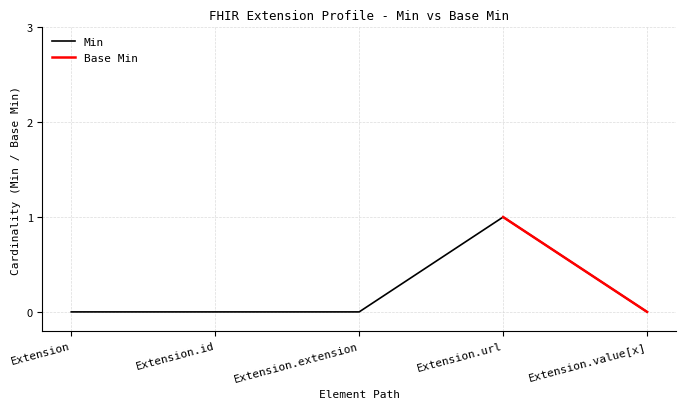

Reading left to right, list all the values displayed in this chart.

Extension=0	Extension.id=0	Extension.extension=0	Extension.url=1	Extension.value[x]=0